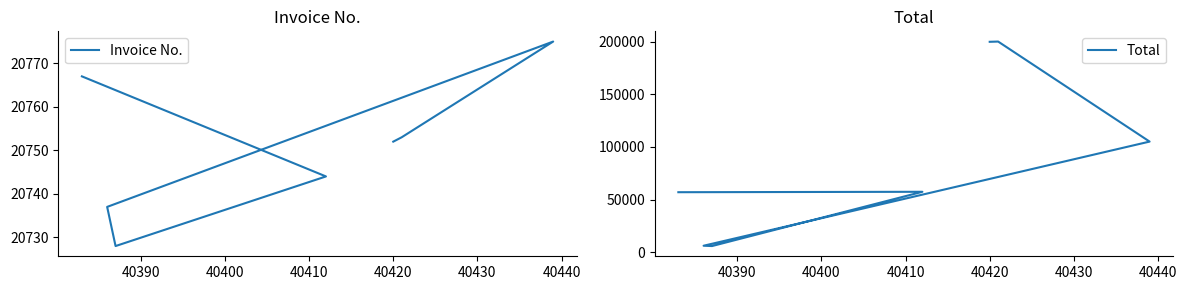

What is the spread (max minus min) of values at 40430?

36623.8